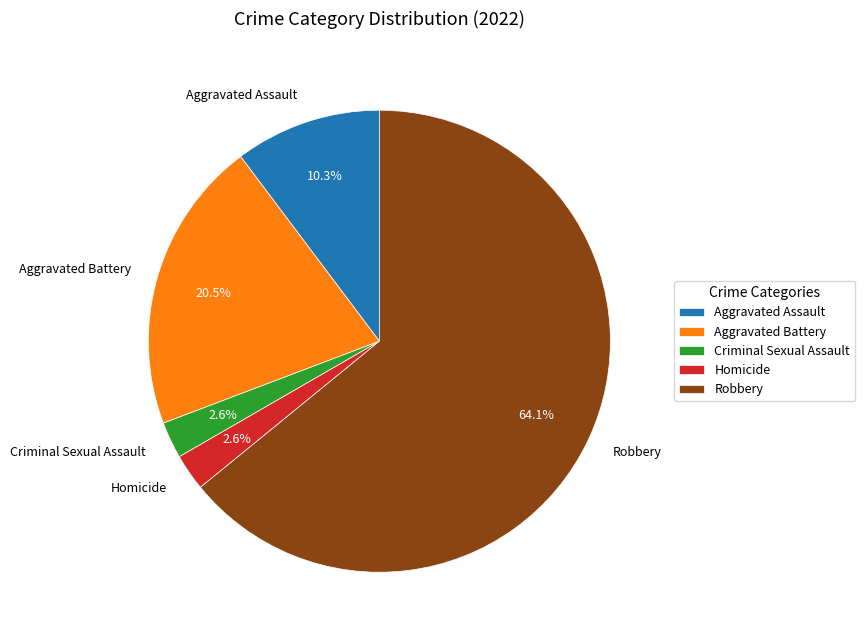

To the nearest percent, what portion does Criminal Sexual Assault represent?

3%